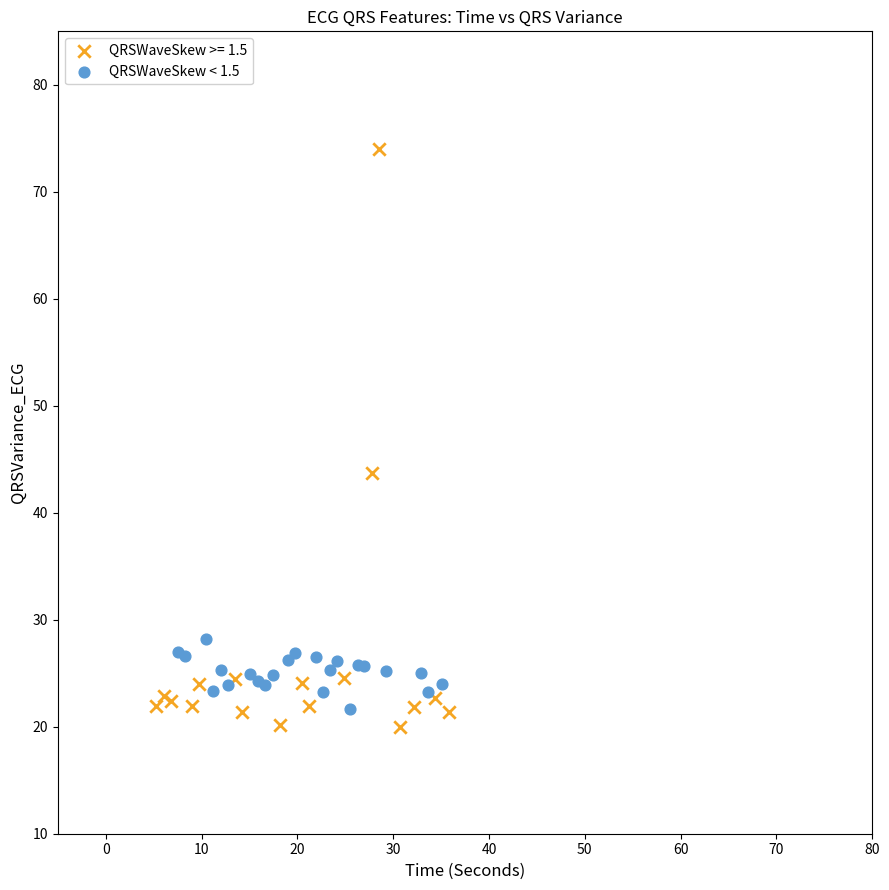

Which series reaches the maximum Y coordinate?

QRSWaveSkew >= 1.5